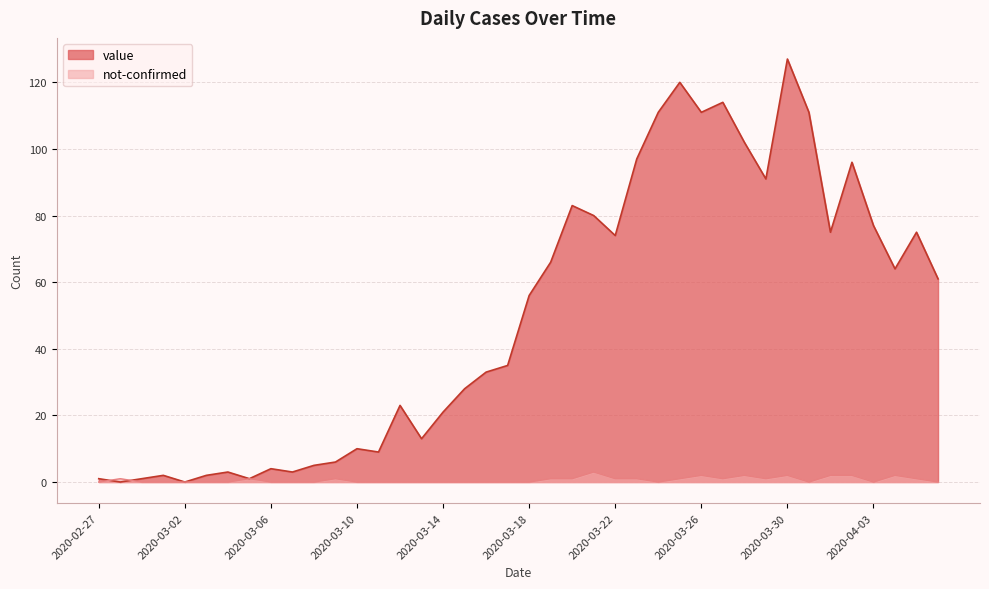

List the series in order of their peak value, highest first.

value, not-confirmed